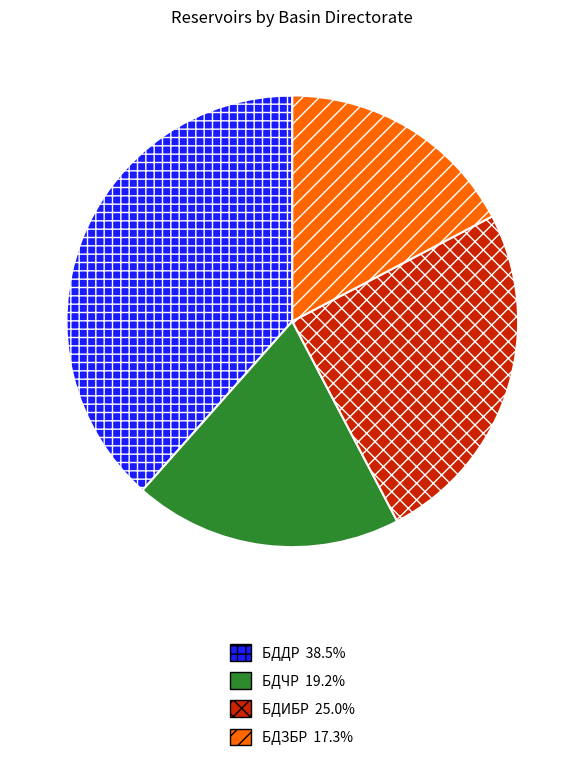

Do БДИБР and БДДР together represent more than half of the pie?

Yes